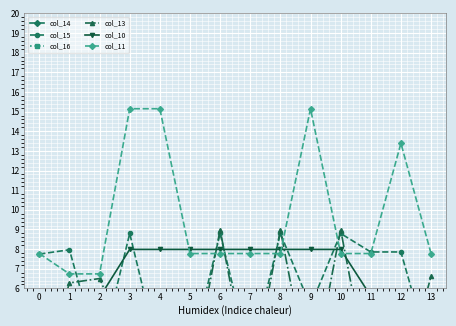

The col_16 series shows 4.2 at 5. True or false?

True